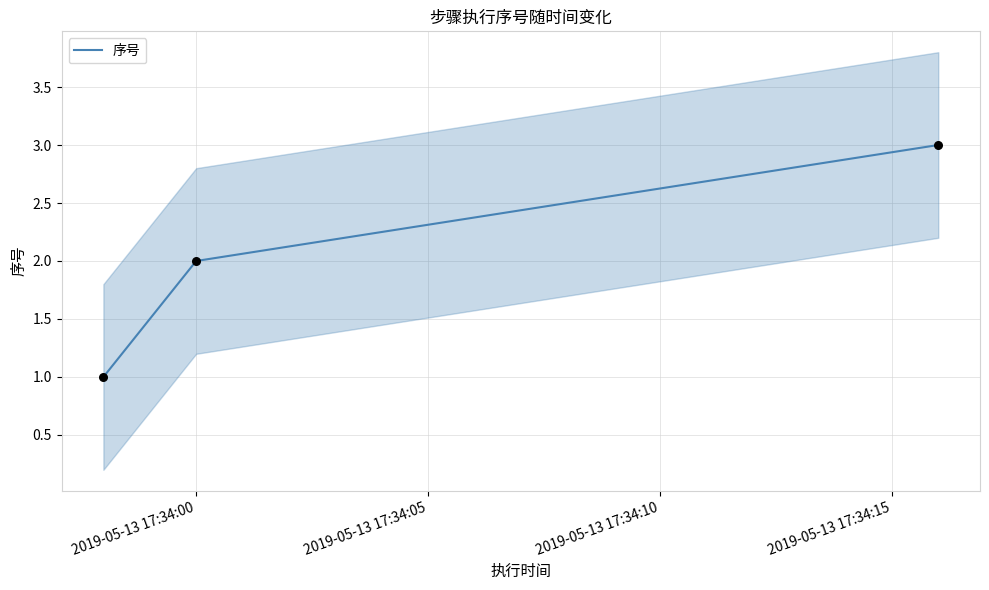

What is the change in value from 2019-05-13 17:34:05 to 2019-05-13 17:34:10?

+1